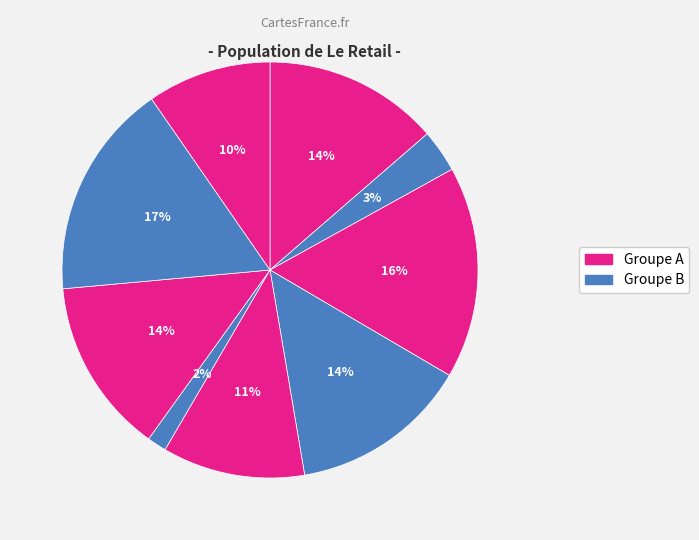

Is there any slice that represents more than half of the pie?

No